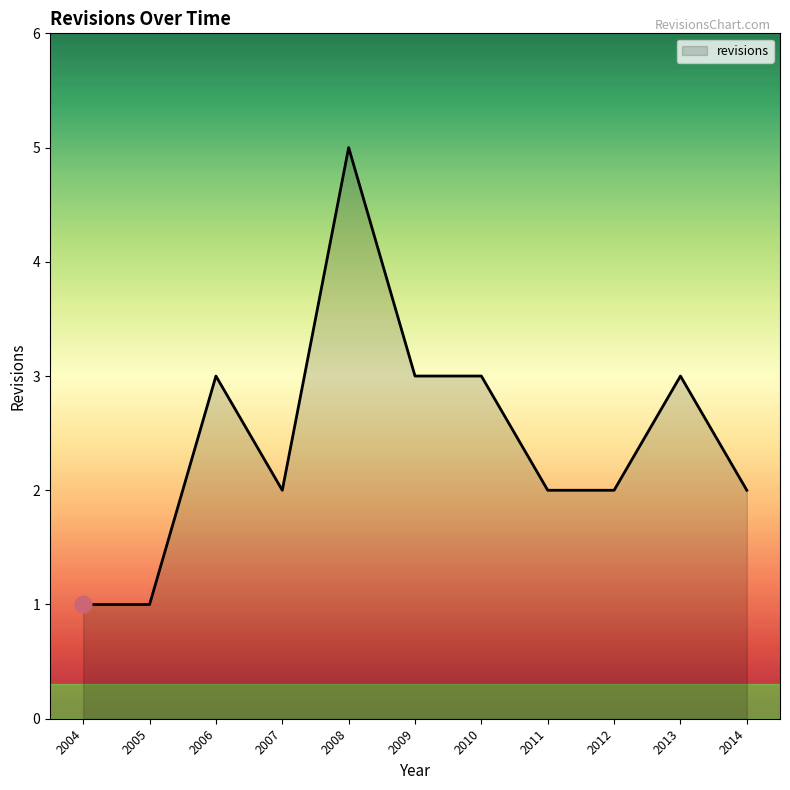

Count the values in the range 2 to 3.

8